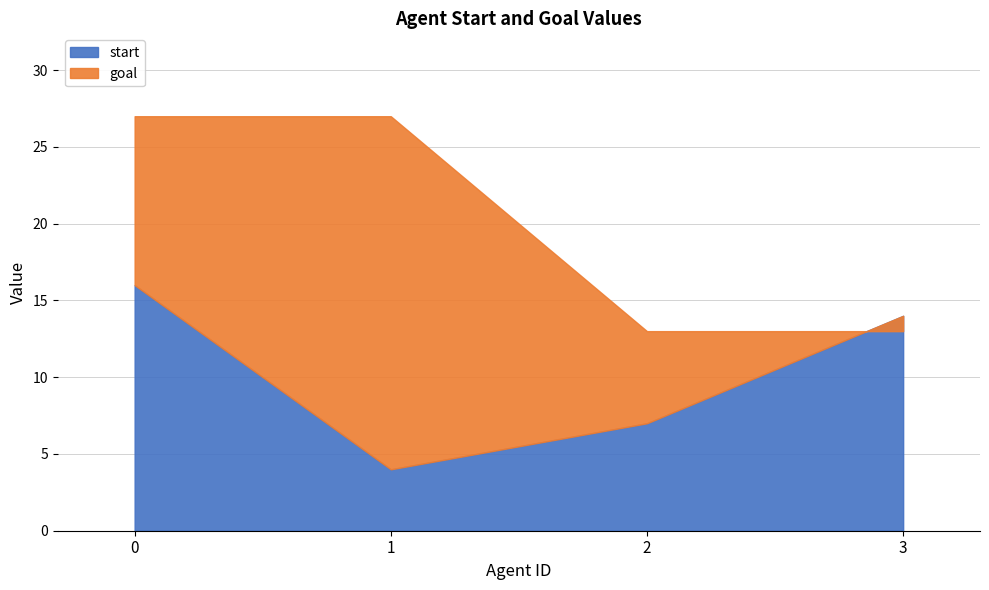

At 3, list the series in order from smallest to largest.

goal, start